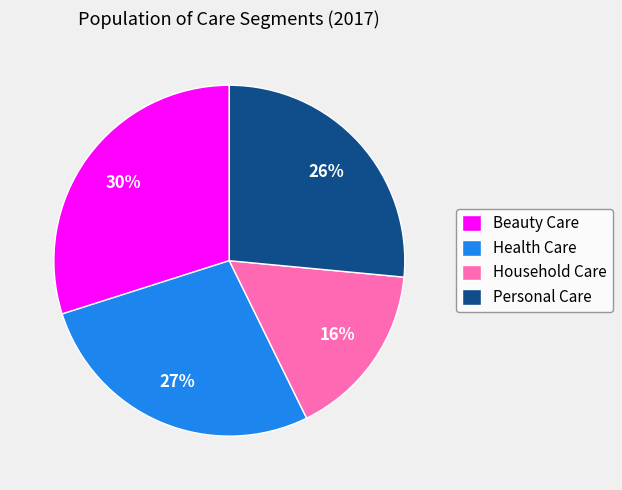

Combined, do Beauty Care and Household Care account for over 50%?

No